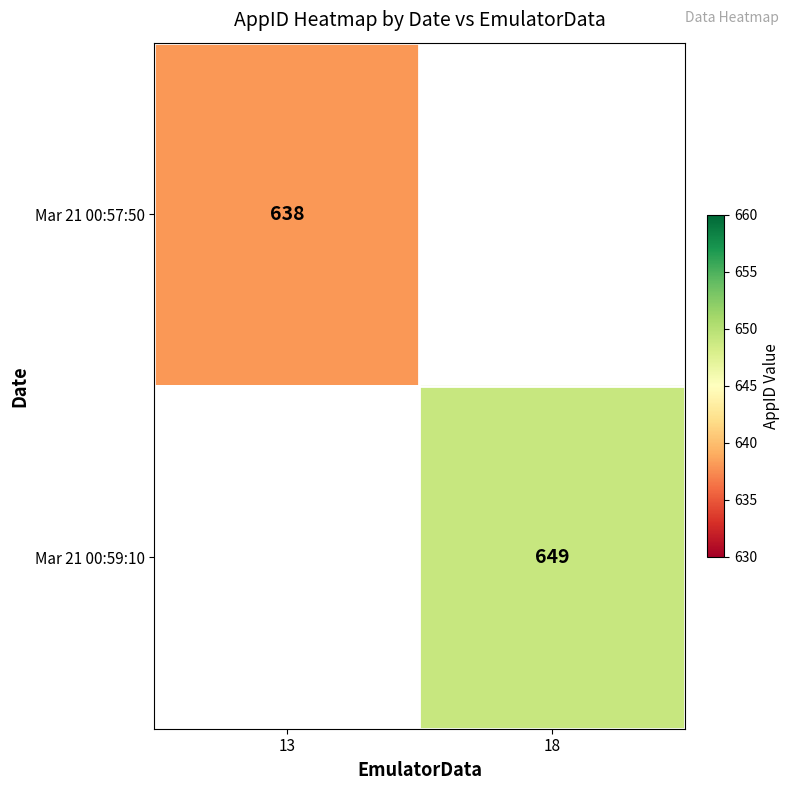

The value of Mar 21 00:57:50 at 13 is 992. True or false?

False